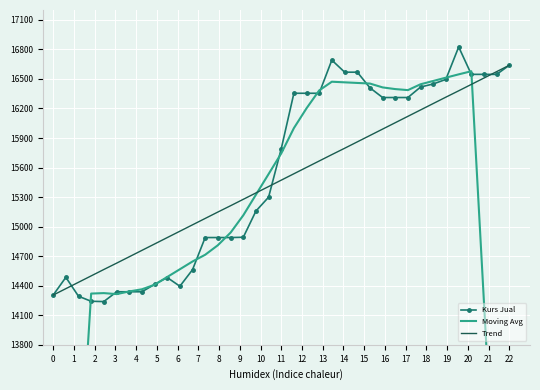

Reading right to left, extract all data points from this chart.

Kurs Jual: 16638.8	16546.3	16546.3	16546.3	16824.7	16495.1	16448.8	16417.7	16311.1	16311.1	16311.1	16409.6	16568.4	16568.4	16691.0	16354.4	16354.4	16354.4	15790.6	15299.1	15158.4	14892.1	14889.1	14889.1	14889.1	14562.5	14394.6	14483.1	14413.7	14338.3	14338.3	14338.3	14238.8	14241.9	14293.1	14485.1	14305.2
Moving Avg: 9468.2	11871.8	14228.2	16578.1	16546.5	16512.9	16479.3	16445.7	16386.4	16396.9	16413.9	16453.0	16459.2	16465.3	16471.5	16383.1	16201.8	16000.3	15743.3	15534.0	15324.7	15115.3	14939.9	14810.7	14714.2	14645.9	14567.2	14488.5	14409.8	14363.6	14341.8	14314.6	14324.8	14320.1	12271.8	10223.4	8189.3
Trend: 16638.8	16574.0	16509.1	16444.3	16379.5	16314.7	16249.8	16185.0	16120.2	16055.4	15990.6	15925.7	15860.9	15796.1	15731.3	15666.4	15601.6	15536.8	15472.0	15407.2	15342.3	15277.5	15212.7	15147.9	15083.0	15018.2	14953.4	14888.6	14823.8	14758.9	14694.1	14629.3	14564.5	14499.6	14434.8	14370.0	14305.2